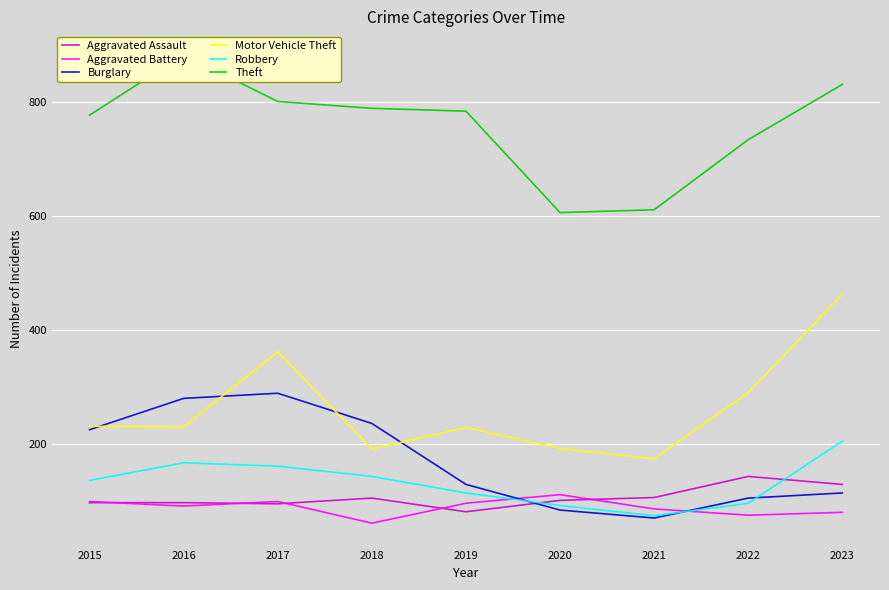

At which category does the chart reach its minimum across all series?

2018